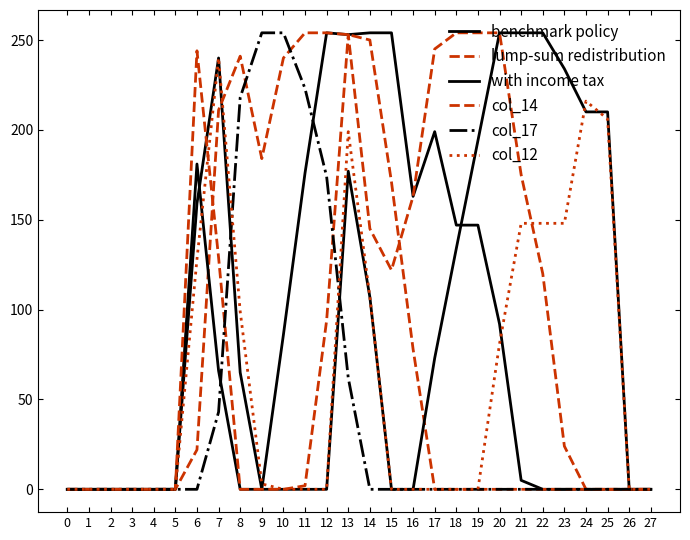

How many lines are shown in the chart?

6